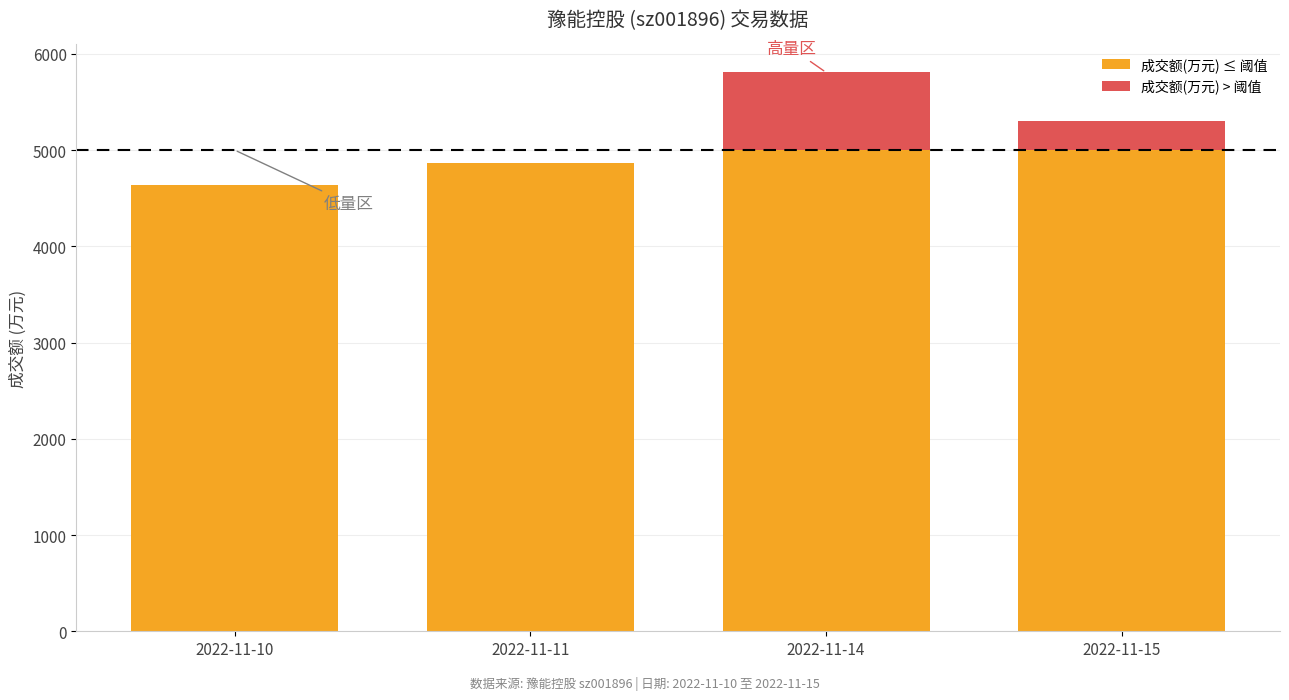

At which category is the sum across all series the highest?

2022-11-14